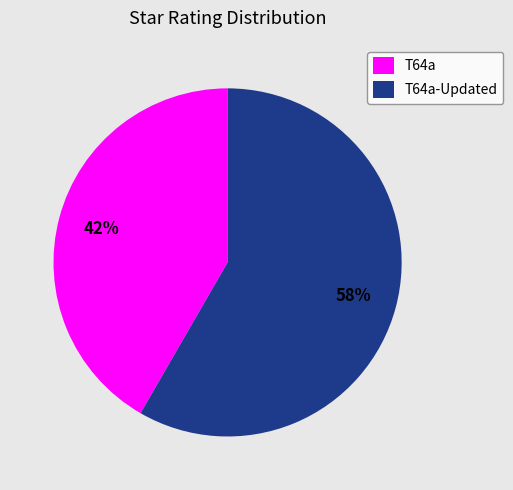

To the nearest percent, what is the combined percentage of T64a and T64a-Updated?

100%